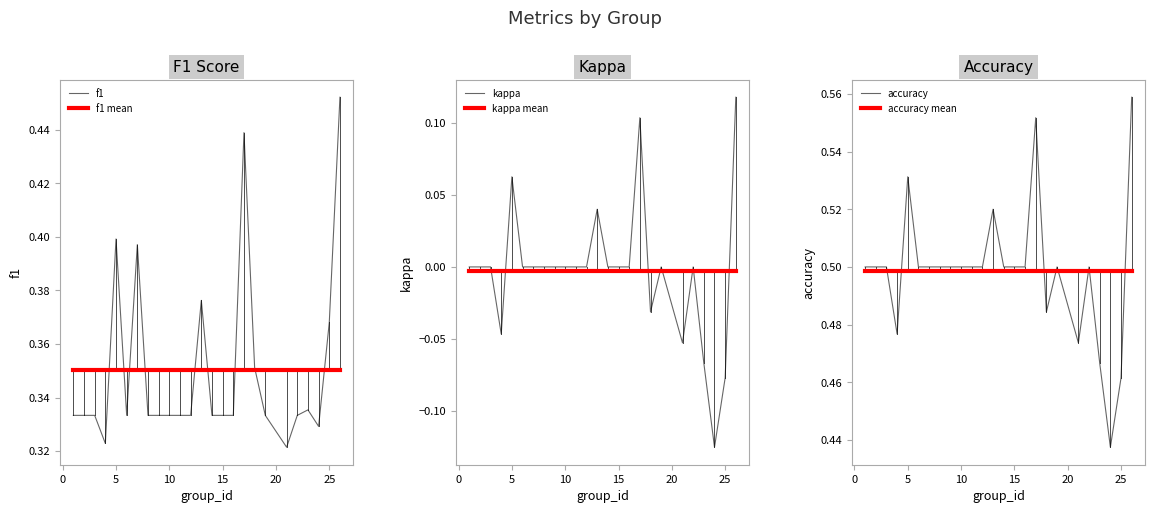

True or false: f1 mean and accuracy mean intersect in this chart.

False